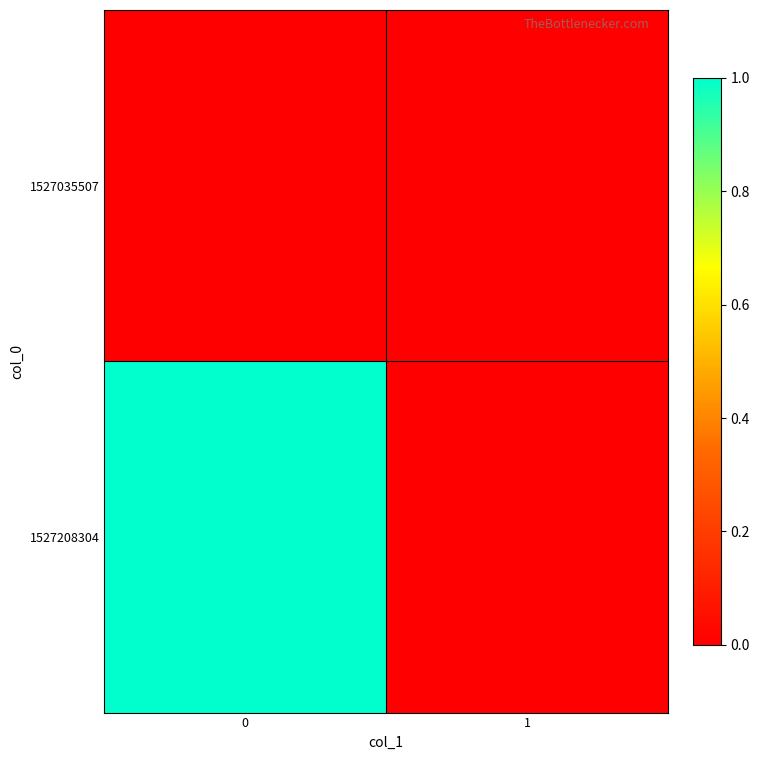

What is the maximum value shown in the chart?

1